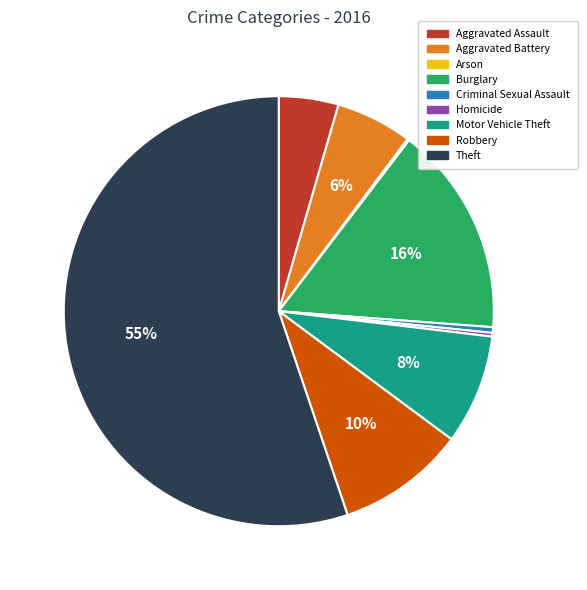

To the nearest percent, what is the combined percentage of Aggravated Assault and Robbery?

14%